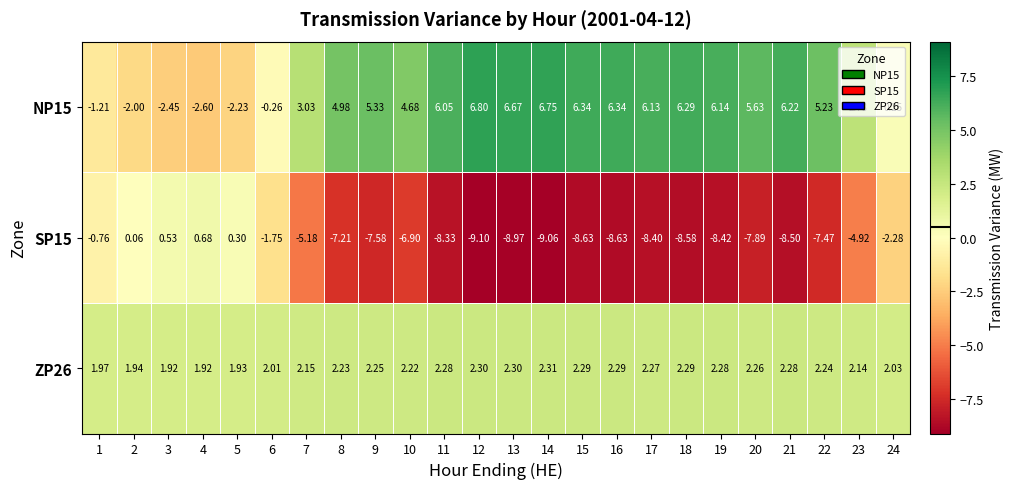

Is the value of ZP26 at 9 greater than the value of SP15 at 8?

Yes